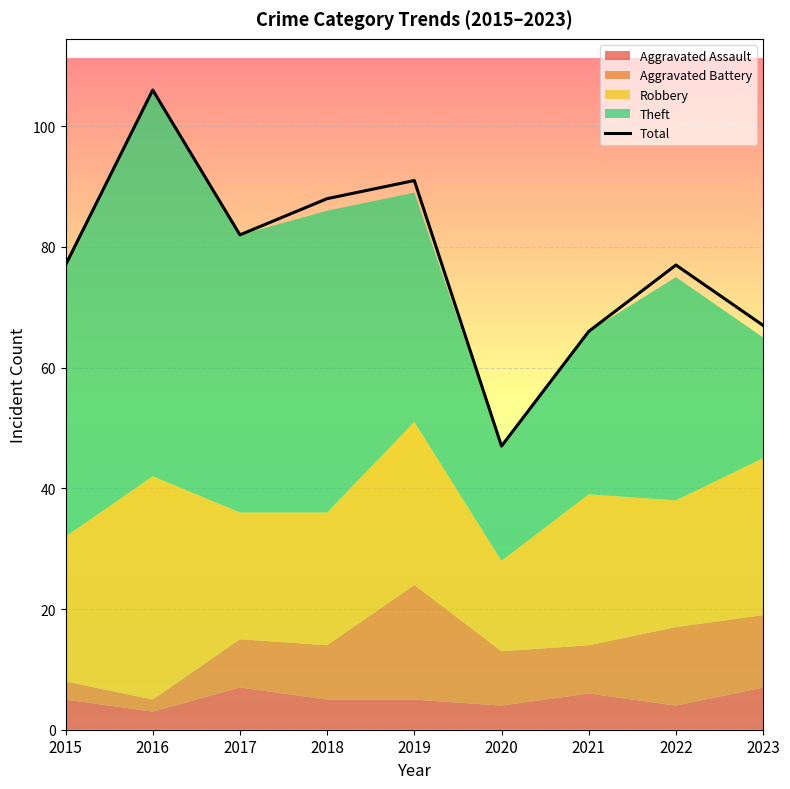

What is the difference between the values at 2021 and 2023?

1